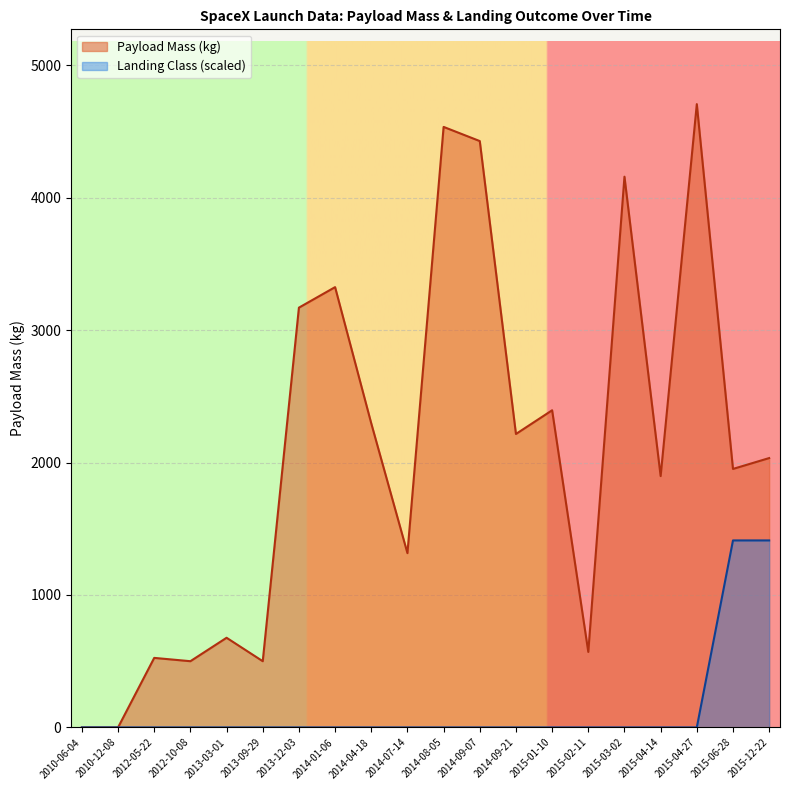

True or false: Payload Mass (kg) has a value of 2034.0 at 2015-12-22.

True